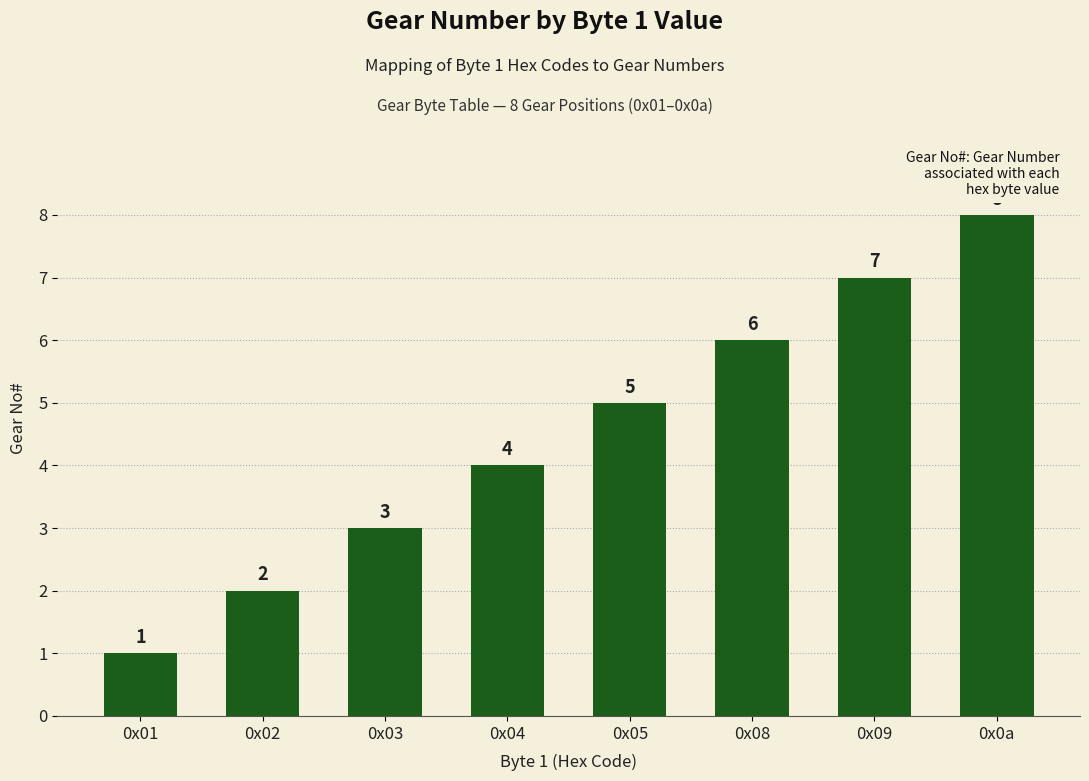

At which label is the value closest to 4?

0x04